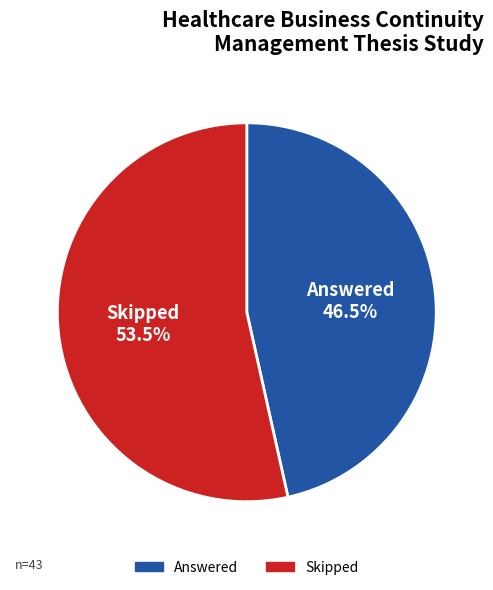

Which category has the smallest portion of the pie?

Answered